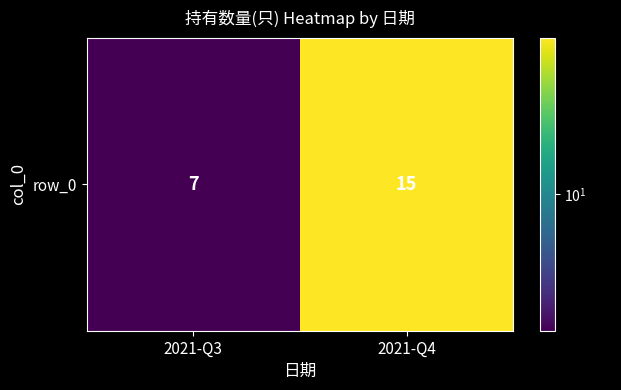

At which label is the value closest to 11?

2021-Q3